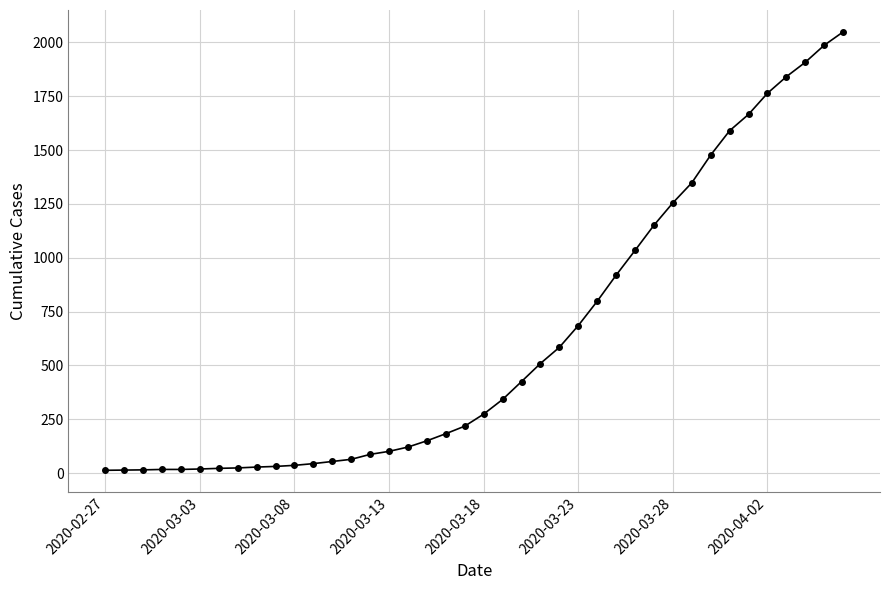

What is the greatest value displayed?

2049